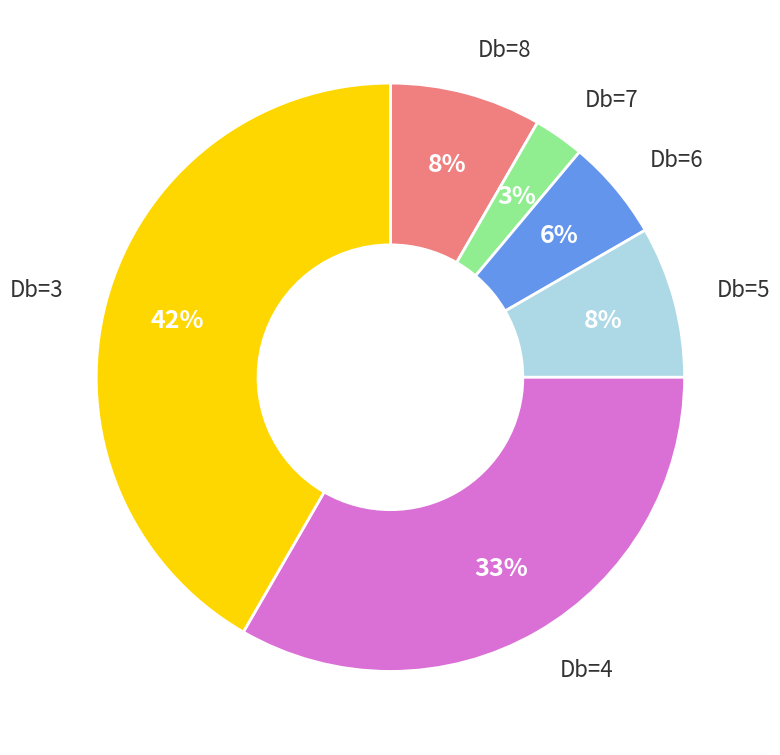

Count the number of slices in the pie.

6